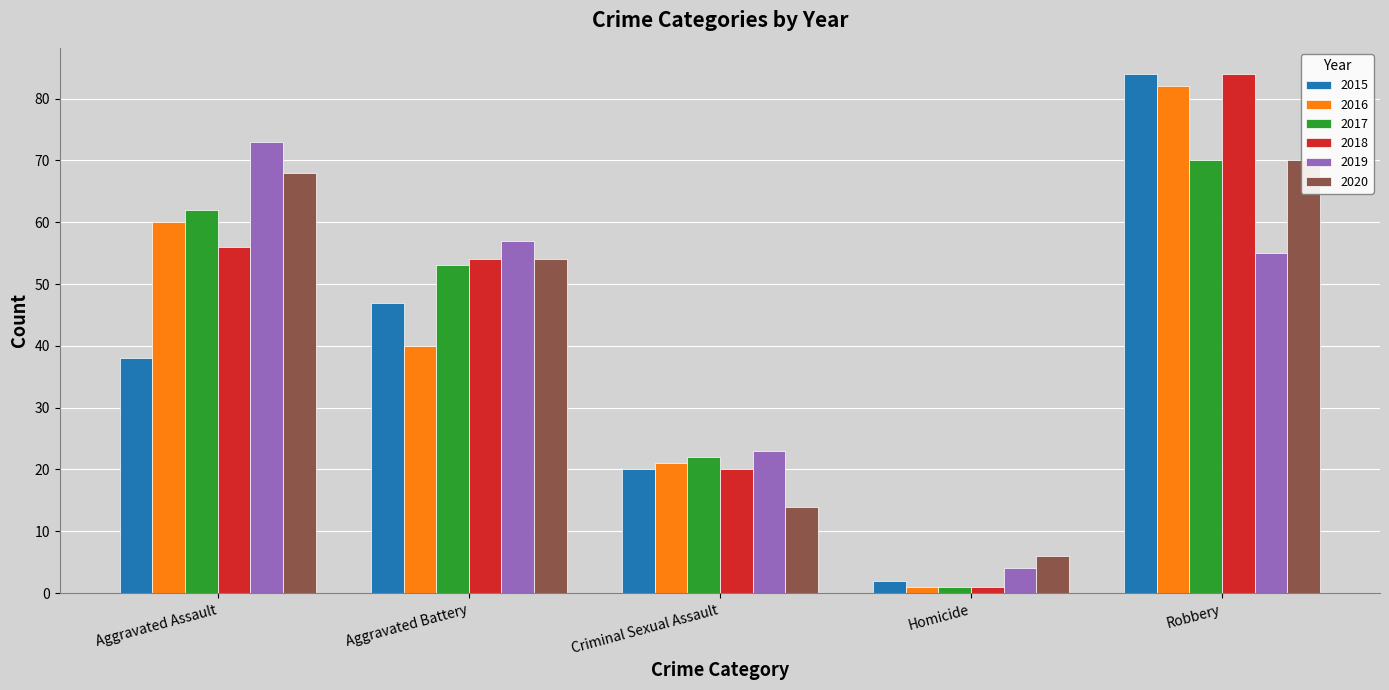

Which series has the largest range (max minus min)?

2018